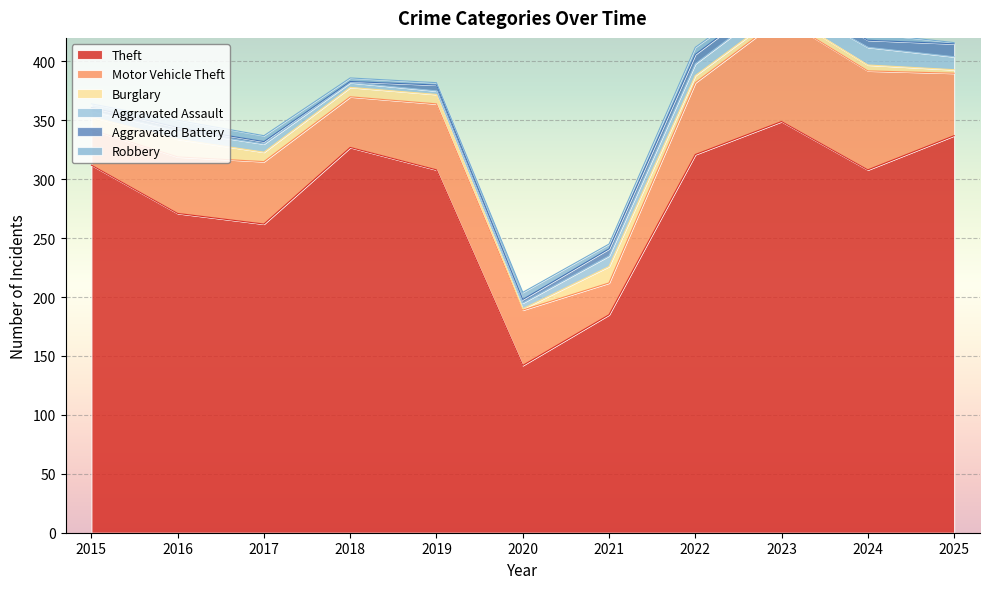

The Aggravated Assault series shows 7 at 2016. True or false?

True